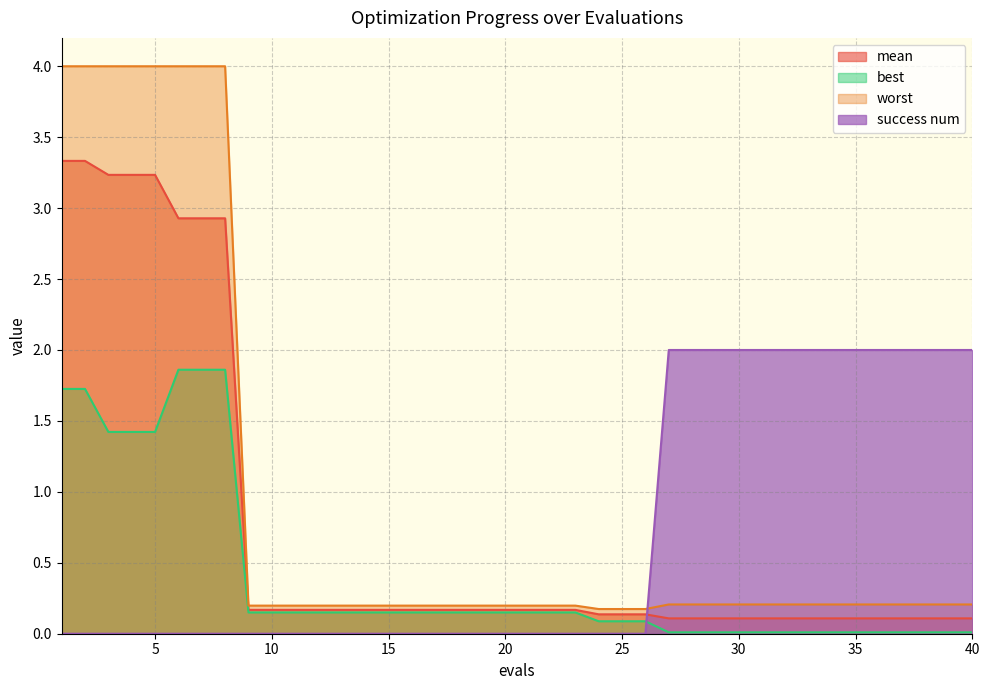

Which series changed the most between 18 and 40?

success num